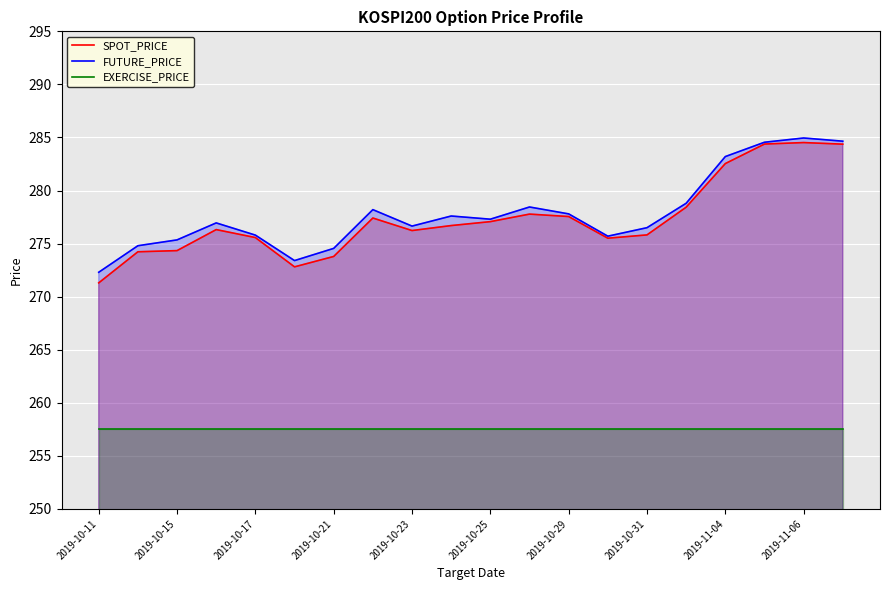

What is the total value across all series at 2019-11-04?

823.2